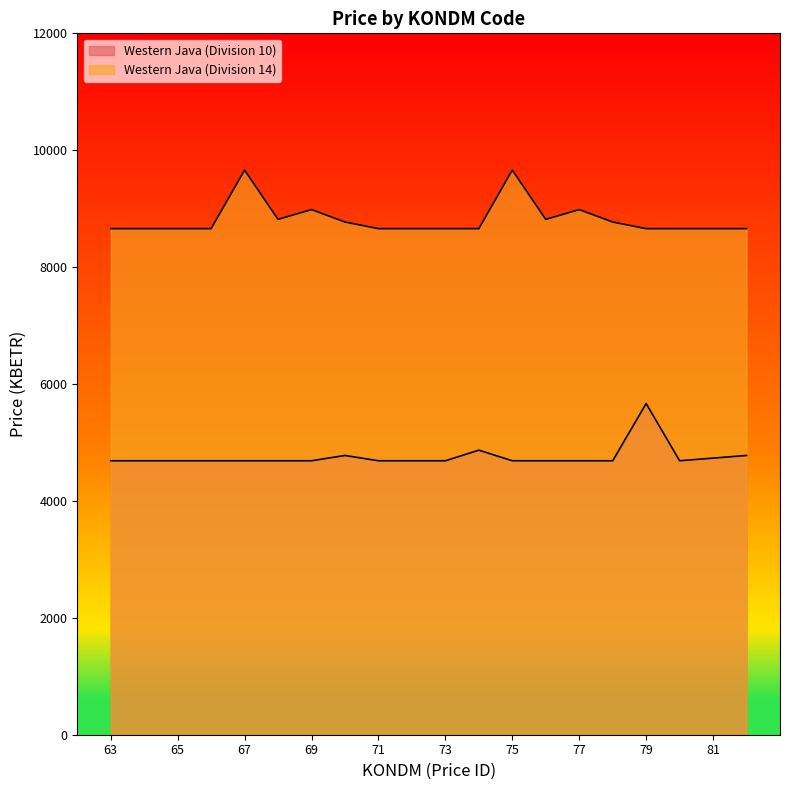

Reading right to left, list all the values displayed in this chart.

Western Java (Division 10): 82=4777.9	81=4732.6	80=4687.2	79=5666.4	78=4687.2	77=4687.2	76=4687.2	75=4687.2	74=4868.5	73=4687.2	72=4687.2	71=4687.2	70=4777.9	69=4687.2	68=4687.2	67=4687.2	66=4687.2	65=4687.2	64=4687.2	63=4687.2
Western Java (Division 14): 82=8658.2	81=8658.2	80=8658.2	79=8658.2	78=8771.5	77=8984.6	76=8816.9	75=9660.0	74=8658.2	73=8658.2	72=8658.2	71=8658.2	70=8771.5	69=8984.6	68=8816.9	67=9660.0	66=8658.2	65=8658.2	64=8658.2	63=8658.2